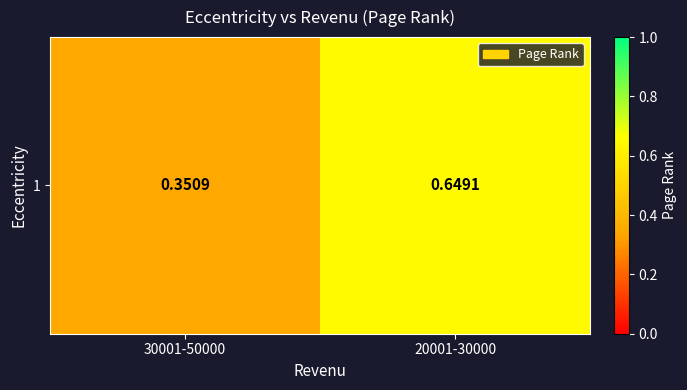

Reading left to right, extract all data points from this chart.

30001-50000=0.4	20001-30000=0.6